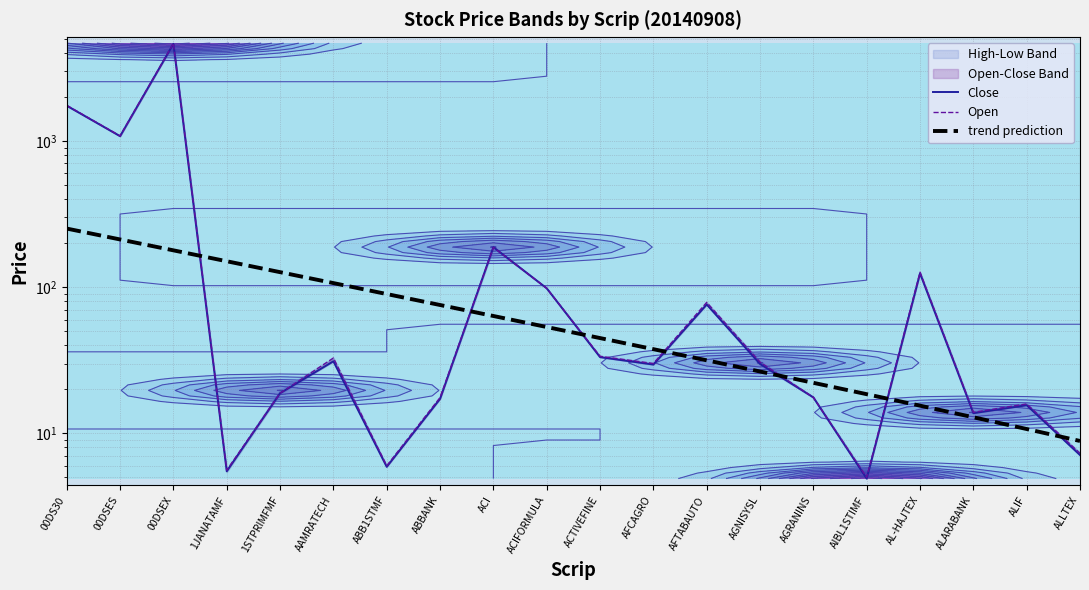

What is the label of the 8th point from the left?

ABBANK